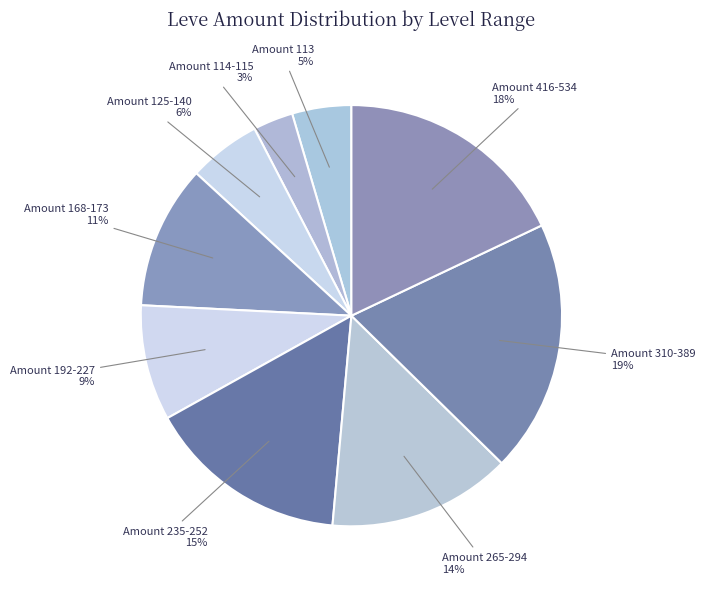

How many slices are in this pie chart?

9